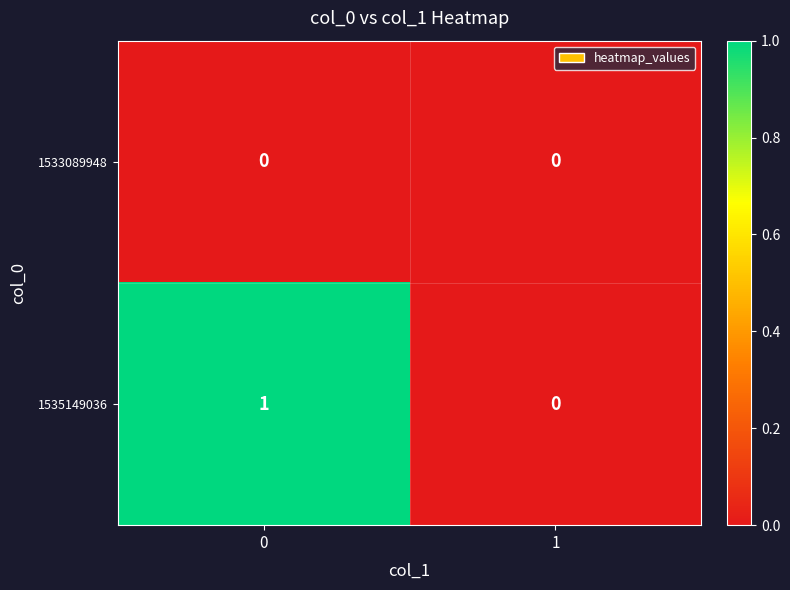

Rank the series by their average value, from lowest to highest.

1533089948, 1535149036